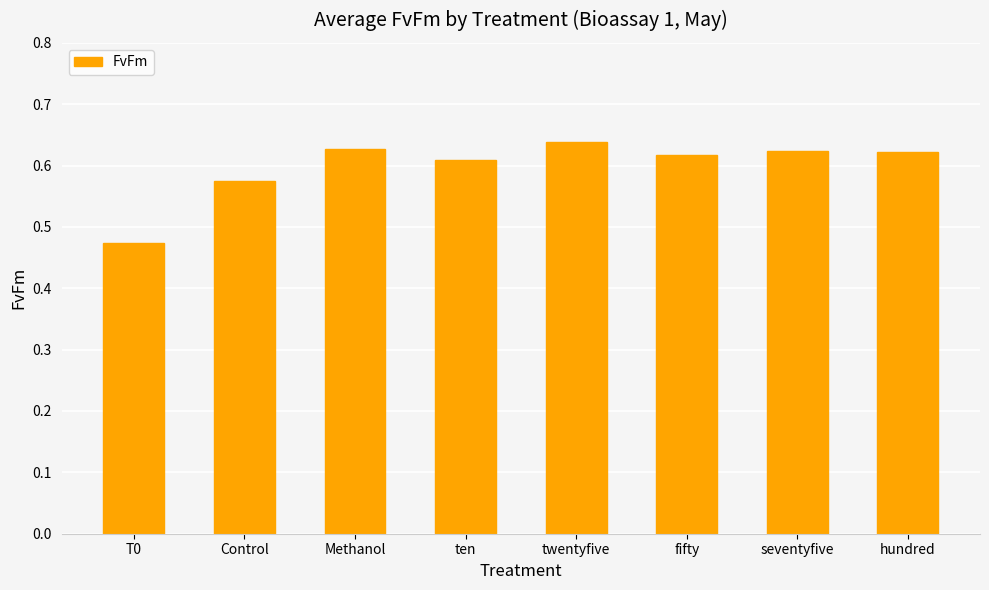

What position from the left is twentyfive?

5